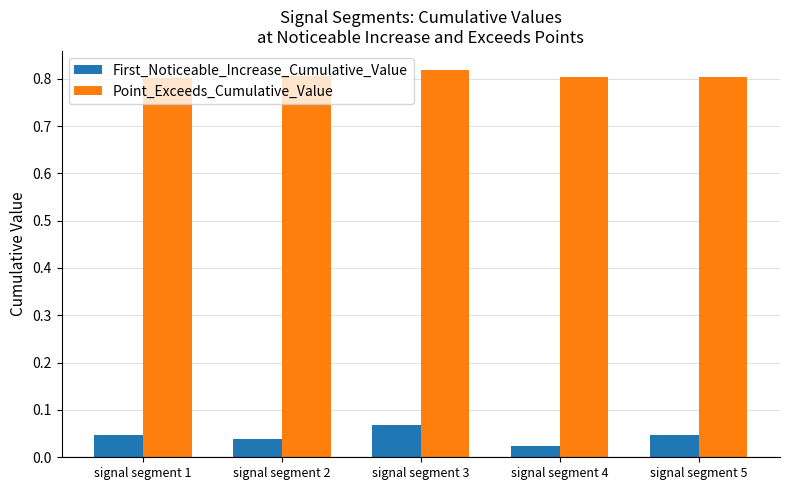

What is the sum of all Point_Exceeds_Cumulative_Value values?

4.0